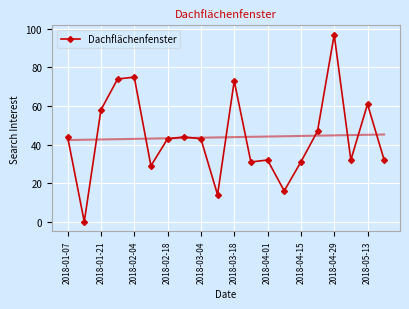

What is the value of the 19th point from the left?

61